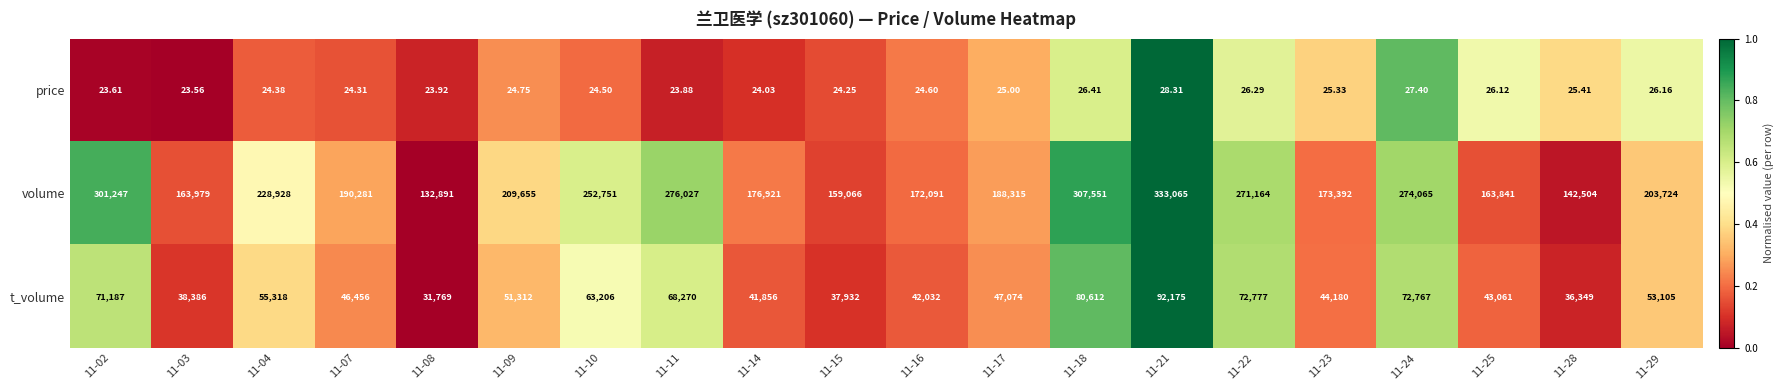

Rank the series by their maximum value, from highest to lowest.

volume, t_volume, price